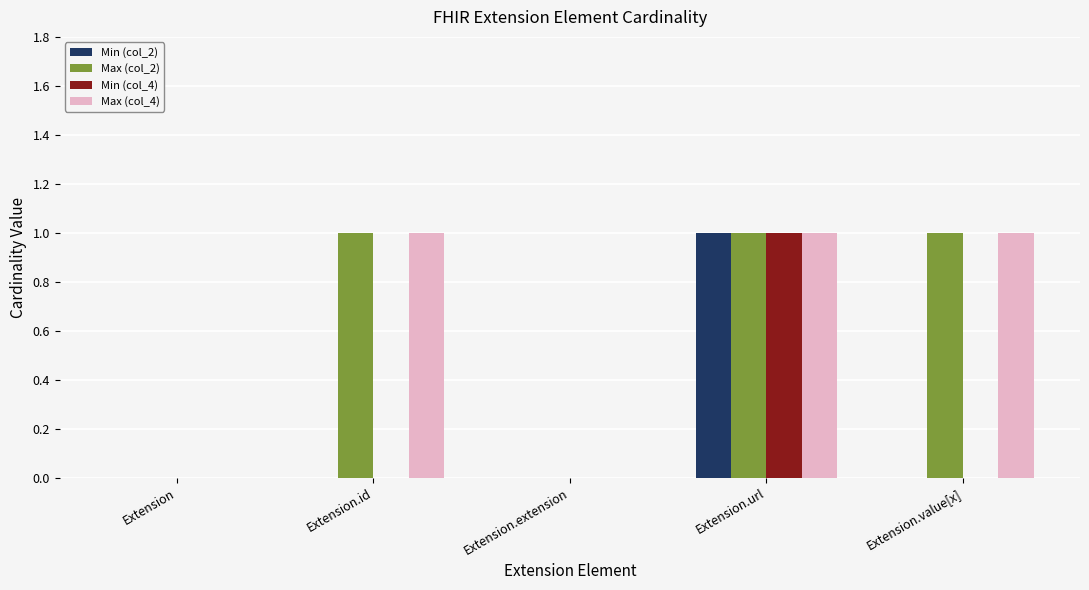

How many distinct data groups are displayed?

4